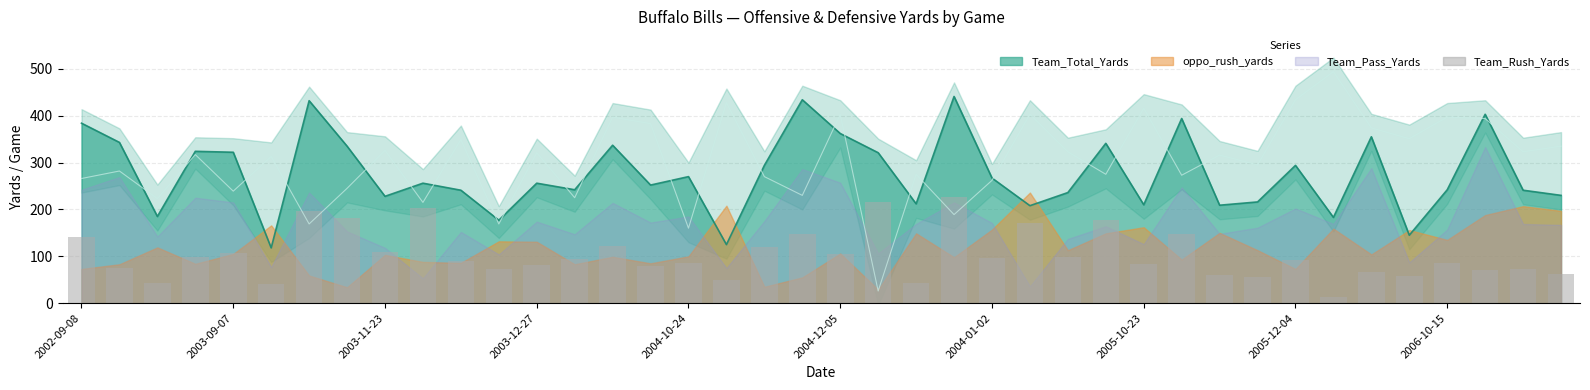

What is the approximate value at 26, to the nearest 10?

100